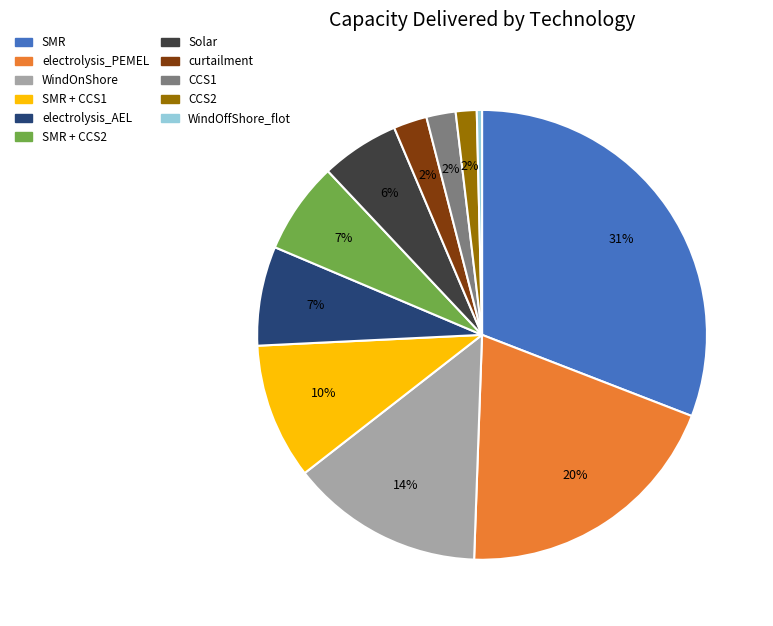

How many segments does this pie chart have?

11